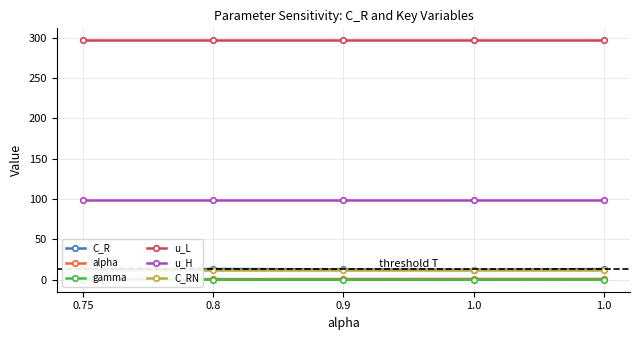

At which label does u_L reach its peak?

0.75